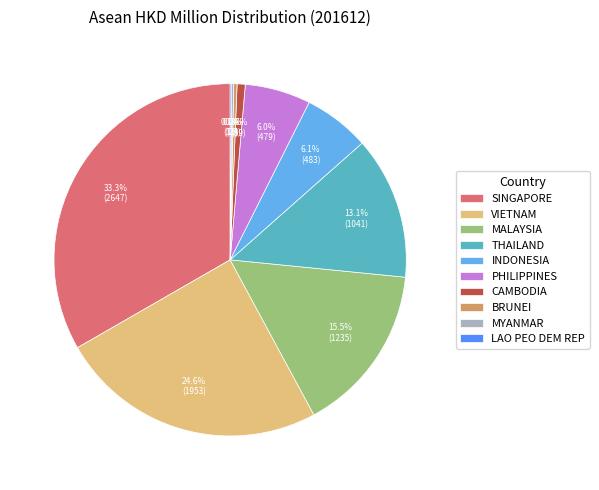

Which category has the biggest portion of the pie?

SINGAPORE